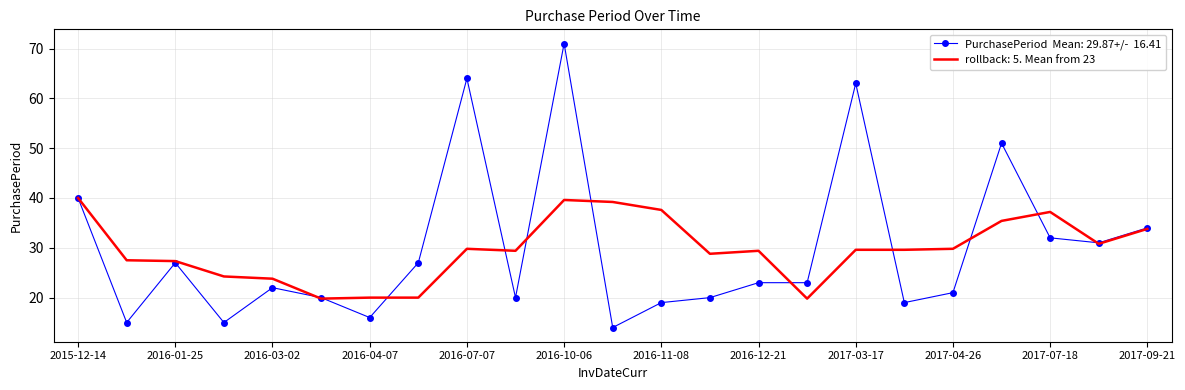

What is the greatest value displayed?

71.0